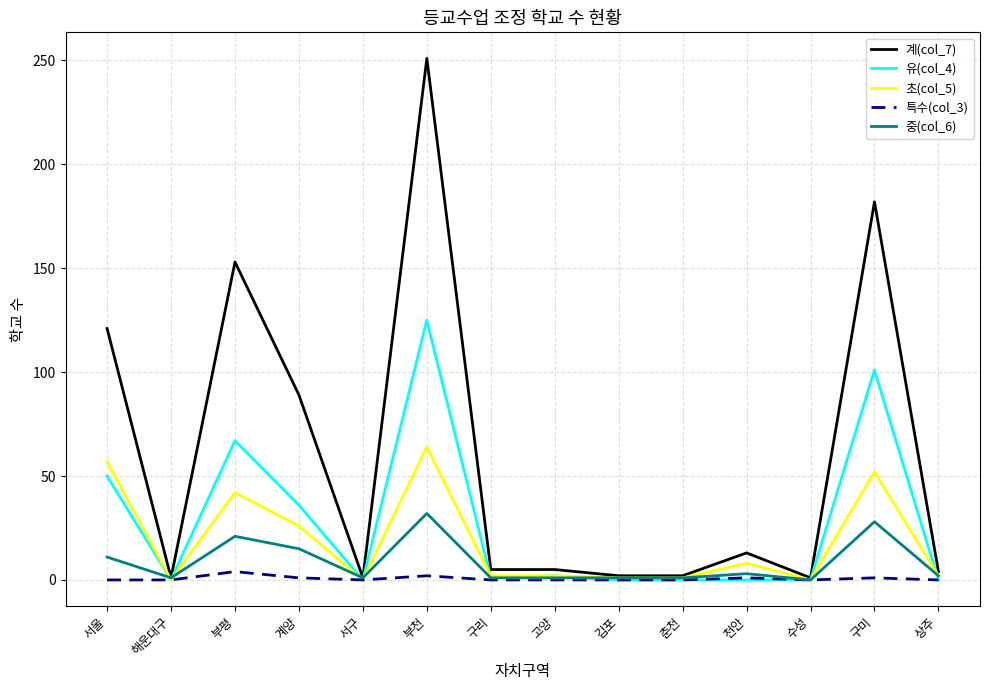

What is the average value of the 특수(col_3) series?

1